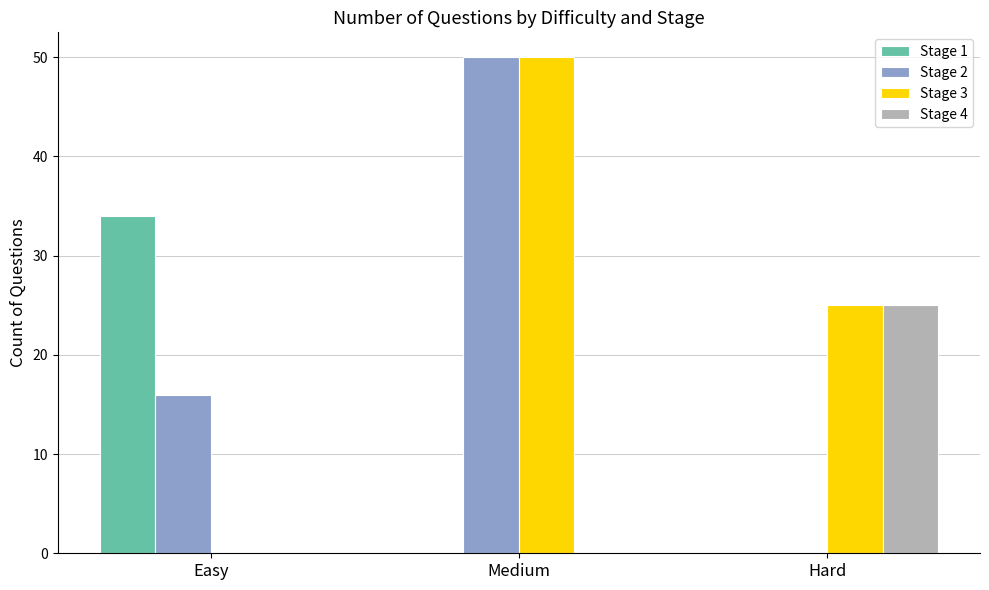

What is the spread (max minus min) of values at Hard?

25